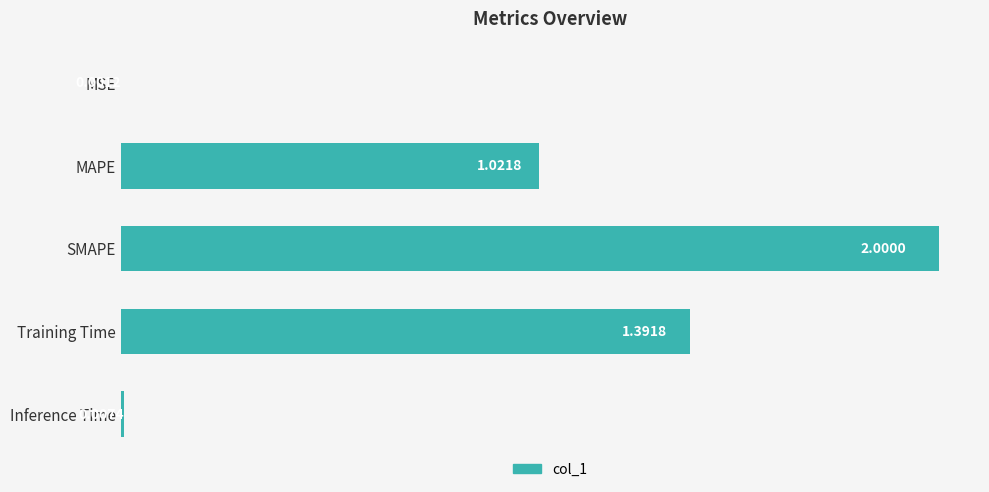

Between Inference Time and MSE, which is larger?

Inference Time